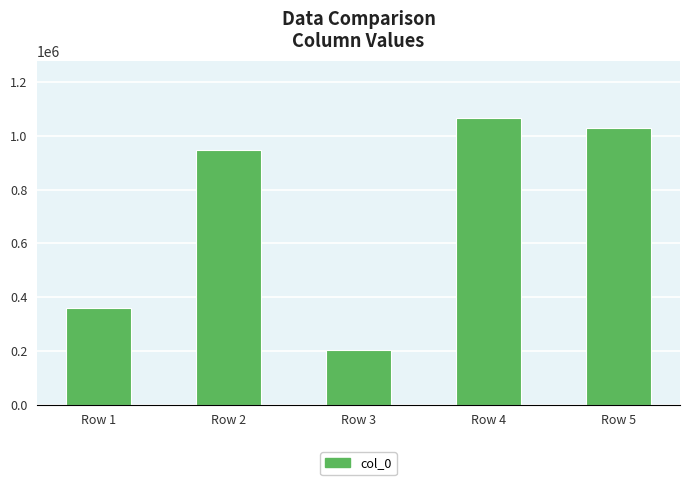

What is the sum of all values?

3607999